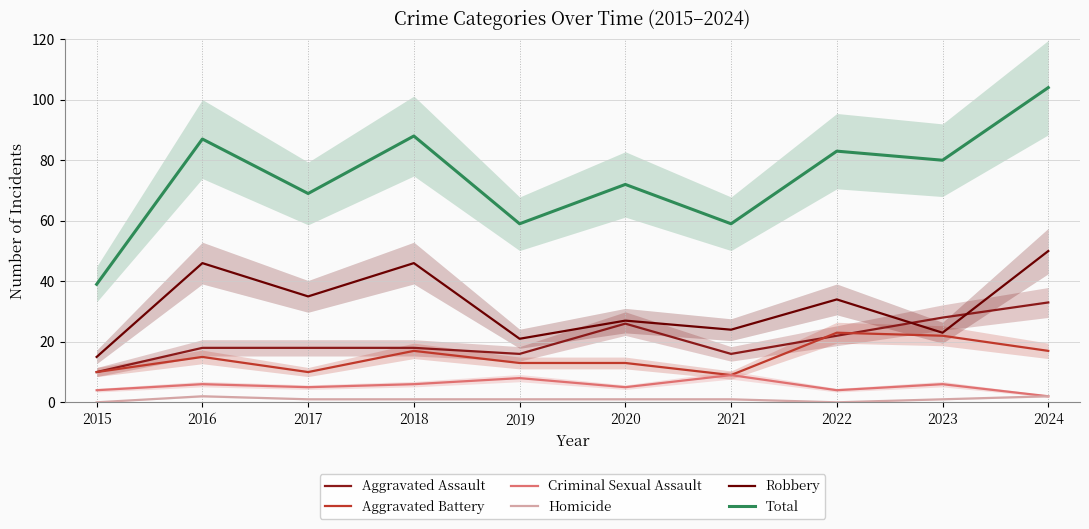

Reading left to right, what are all the values shown in this chart?

Aggravated Assault: 10	18	18	18	16	26	16	22	28	33
Aggravated Battery: 10	15	10	17	13	13	9	23	22	17
Criminal Sexual Assault: 4	6	5	6	8	5	9	4	6	2
Homicide: 0	2	1	1	1	1	1	0	1	2
Robbery: 15	46	35	46	21	27	24	34	23	50
Total: 39	87	69	88	59	72	59	83	80	104